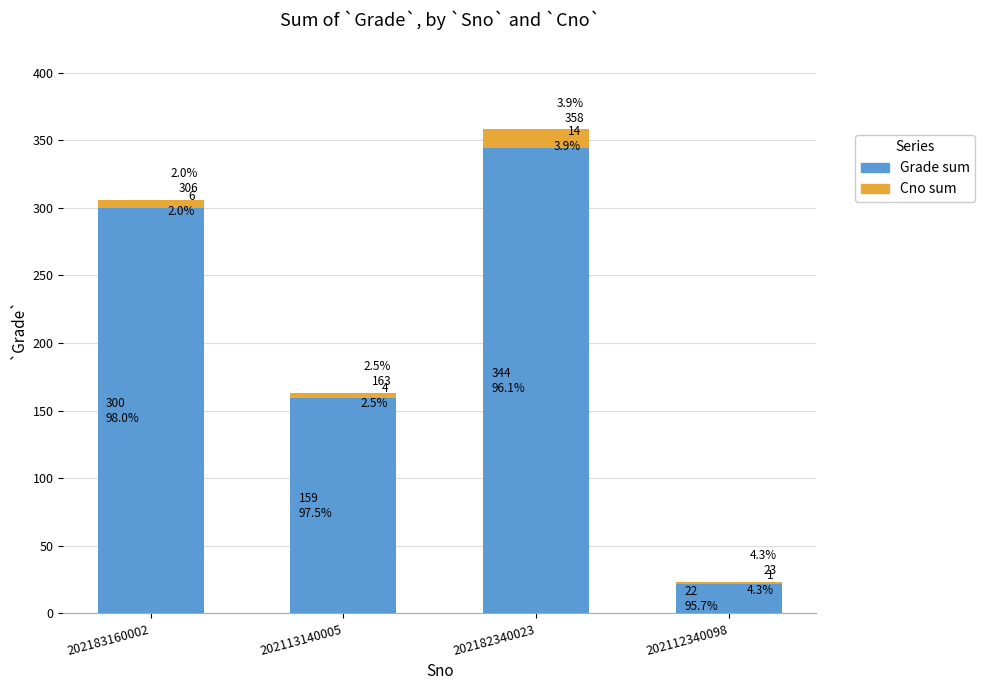

Reading left to right, what are the values for Grade sum?

202183160002=300	202113140005=159	202182340023=344	202112340098=22